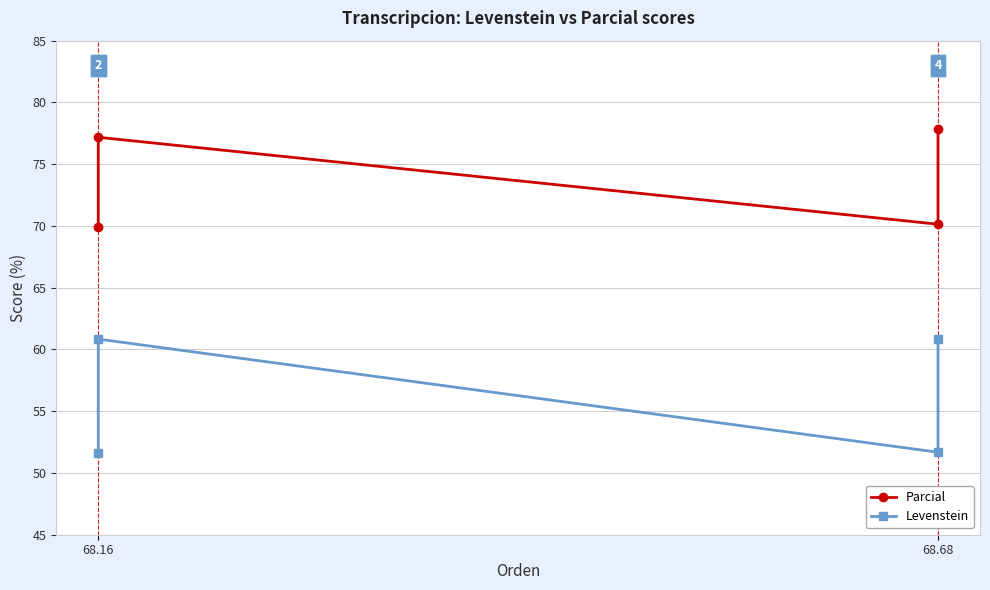

What is the difference between the maximum and minimum values in the Parcial series?

7.9